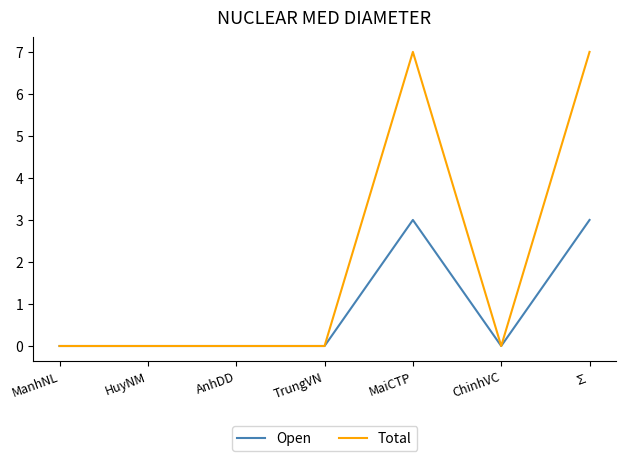

Which series has the largest total across all categories?

Total